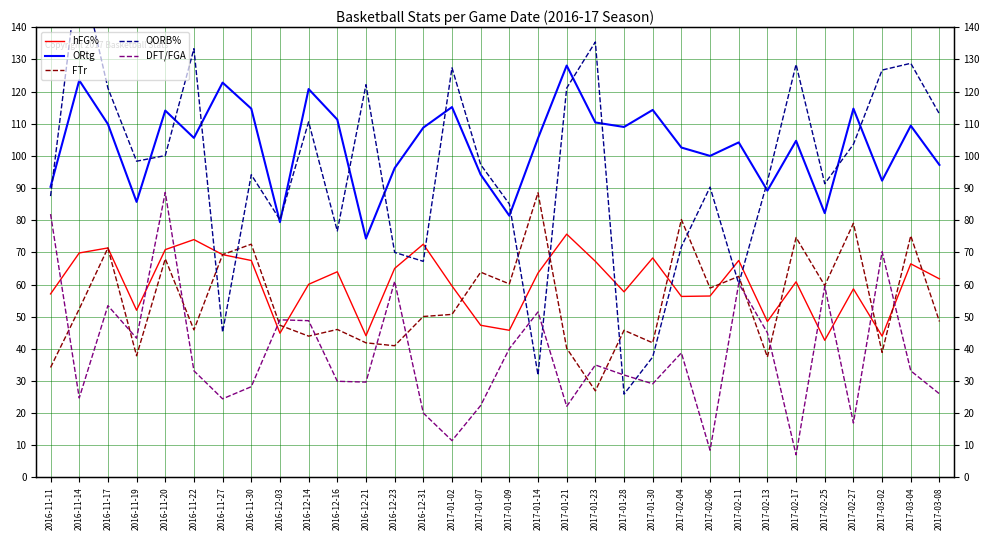

How many values in the OORB% series are below 97?

16